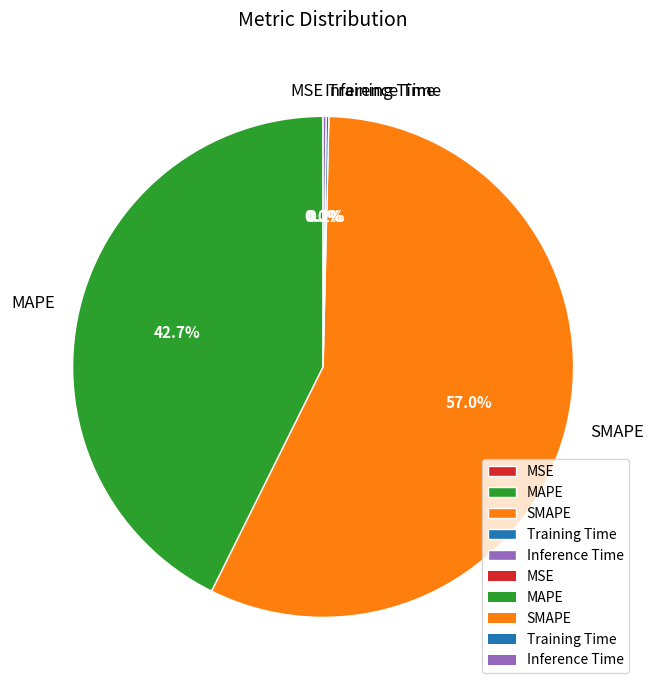

Does SMAPE represent more than half of the total?

Yes